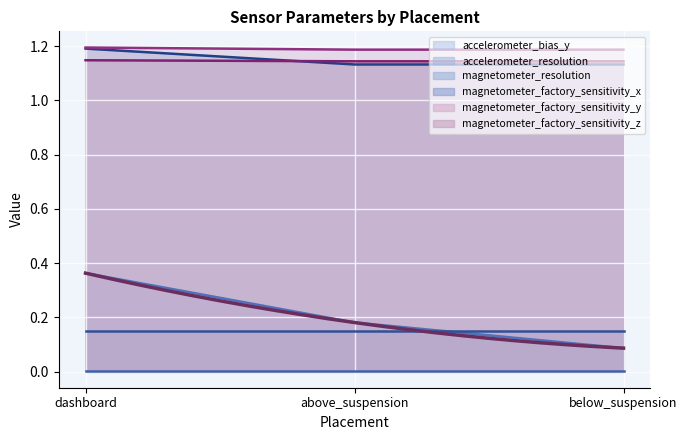

At which label does magnetometer_factory_sensitivity_x reach its peak?

dashboard